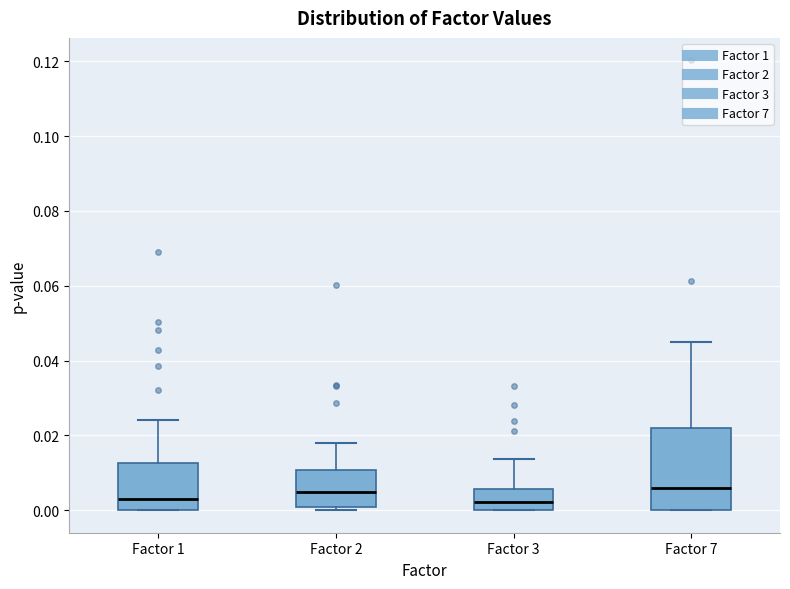

Reading left to right, transcribe this box plot: for each box, give where its median line is, the range the box spans, and where its two whiskers end, as read against the y-axis. The values are not printed on the chart, so give them approximately, as read against the axis.

Factor 1: median 0.004, box 0.000 to 0.012, whiskers 0.000 to 0.024
Factor 2: median 0.004, box 0.000 to 0.010, whiskers 0.000 (just below the box's lower edge) to 0.018
Factor 3: median 0.002, box 0.000 to 0.006, whiskers 0.000 to 0.014
Factor 7: median 0.006, box 0.000 to 0.022, whiskers 0.000 to 0.046